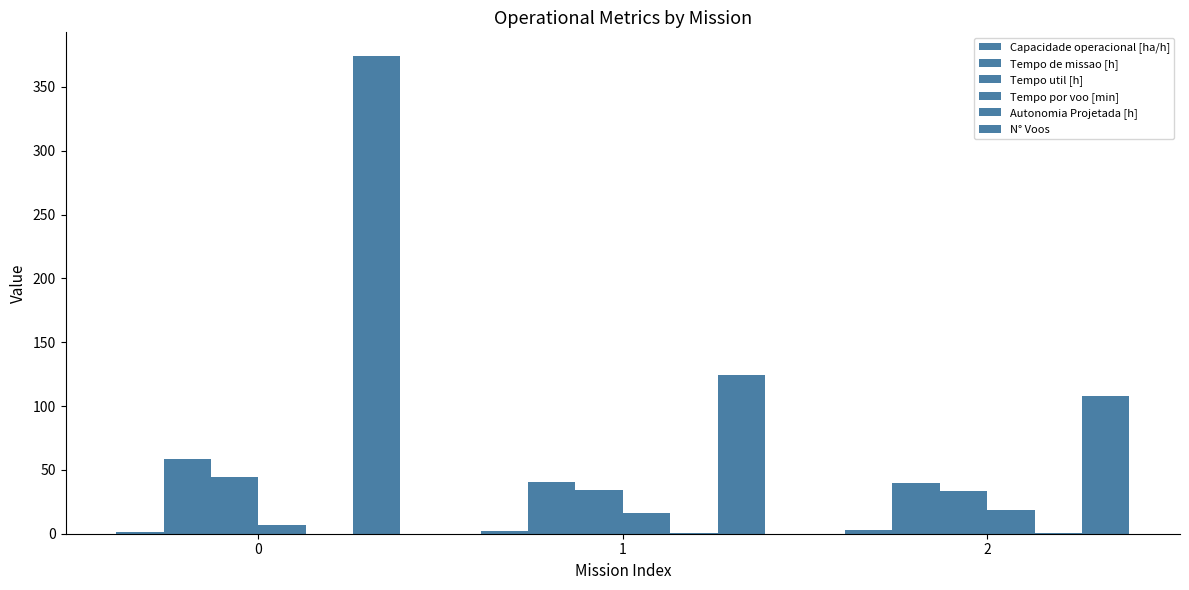

What is the total value across all series at 1?

217.9